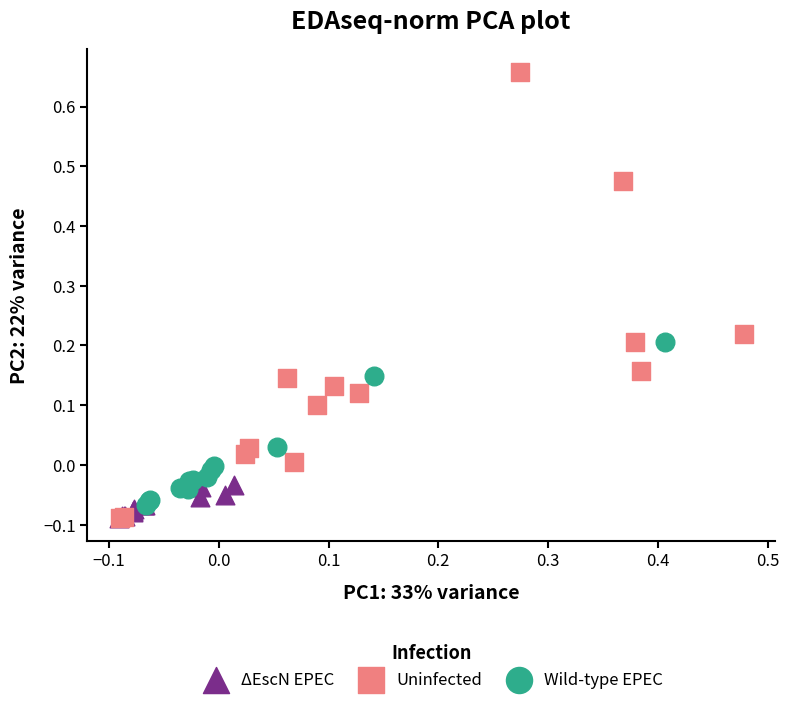

Which series has the largest Y range (max minus min)?

Uninfected